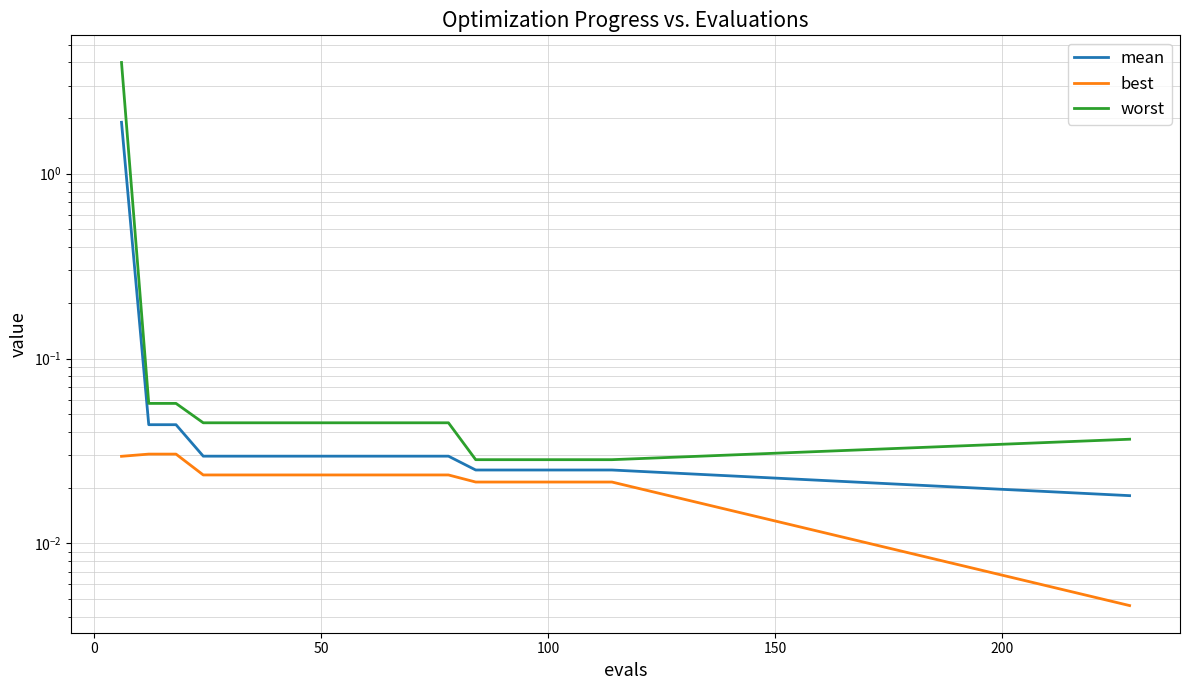

Which series has the largest range (max minus min)?

worst